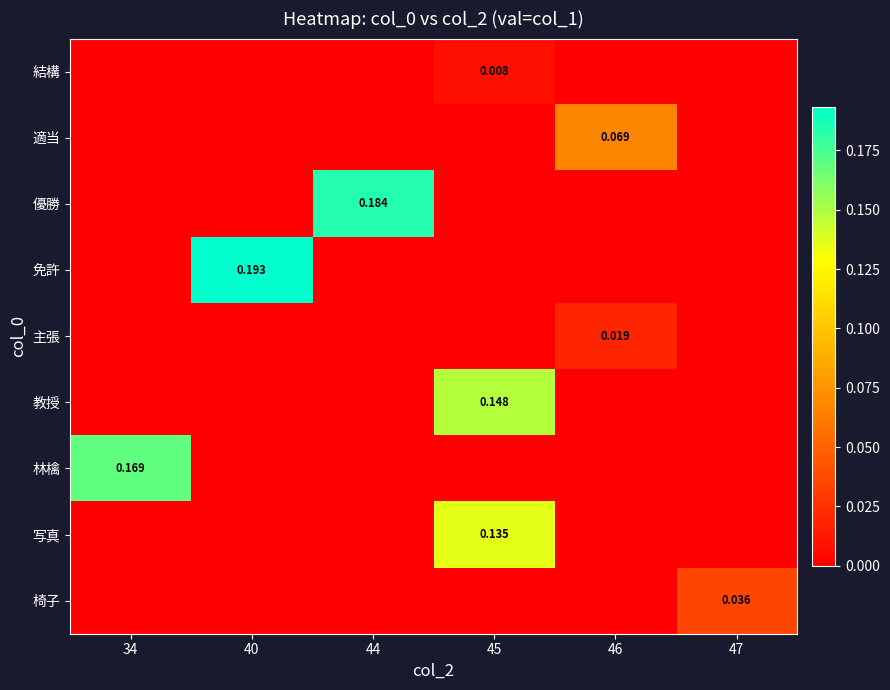

Which category has the highest value in the 林檎 series?

34